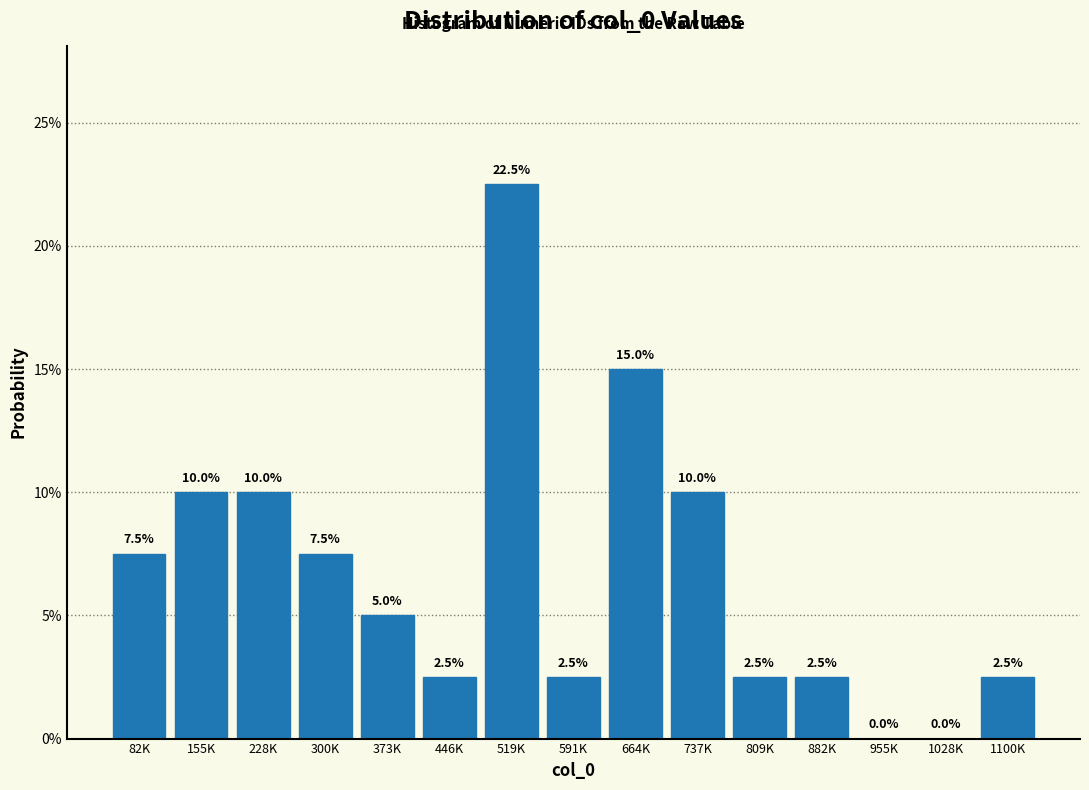

Reading left to right, list all the values displayed in this chart.

82K=7.5	155K=10.0	228K=10.0	300K=7.5	373K=5.0	446K=2.5	519K=22.5	591K=2.5	664K=15.0	737K=10.0	809K=2.5	882K=2.5	955K=0.0	1028K=0.0	1100K=2.5